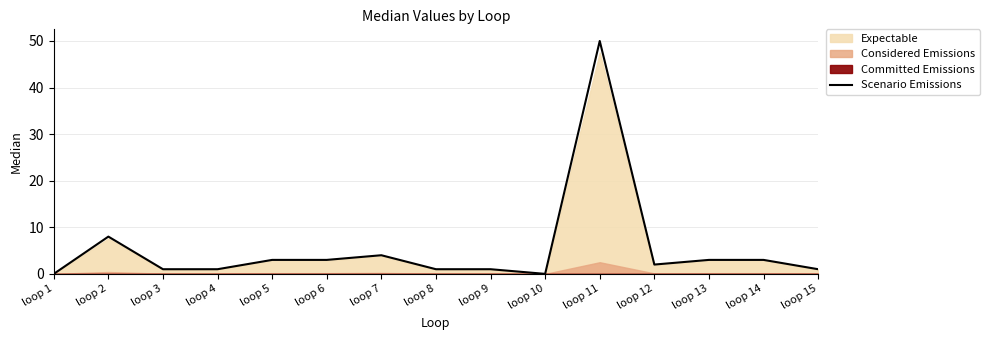

What is the greatest value displayed?

50